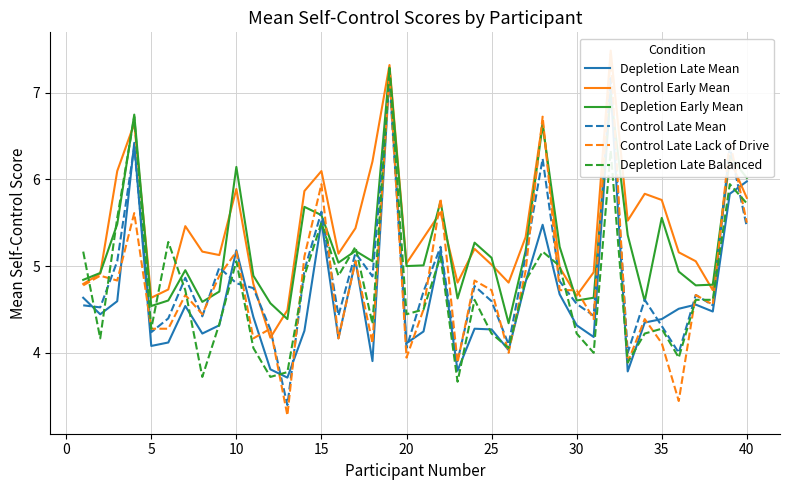

What is the highest value of the Depletion Late Balanced series?

7.3